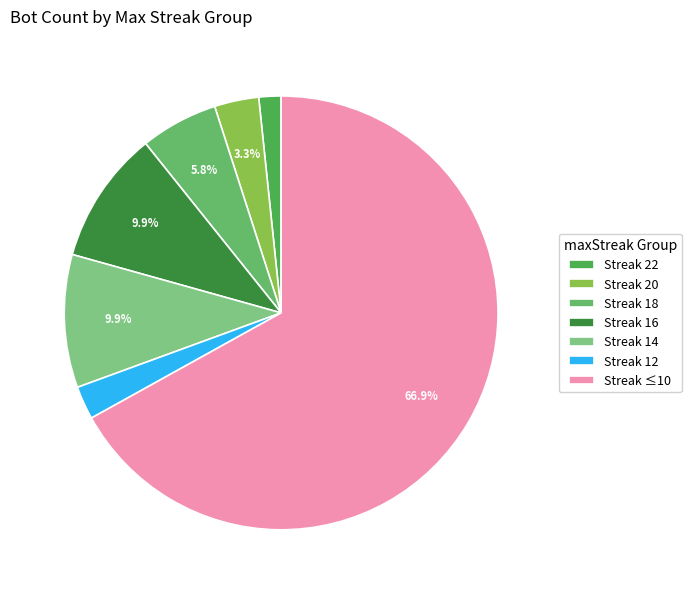

Count the number of slices in the pie.

7